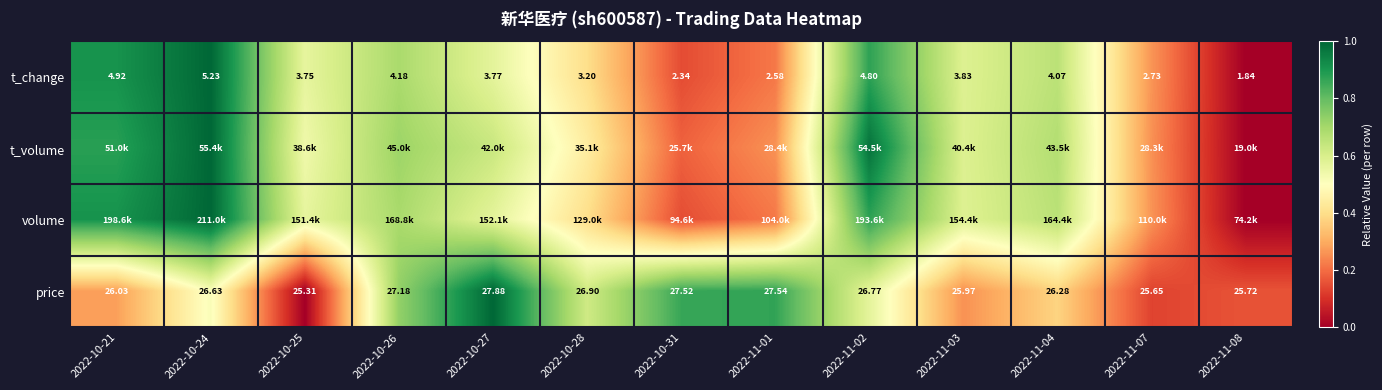

At which category is the sum across all series the highest?

2022-10-24